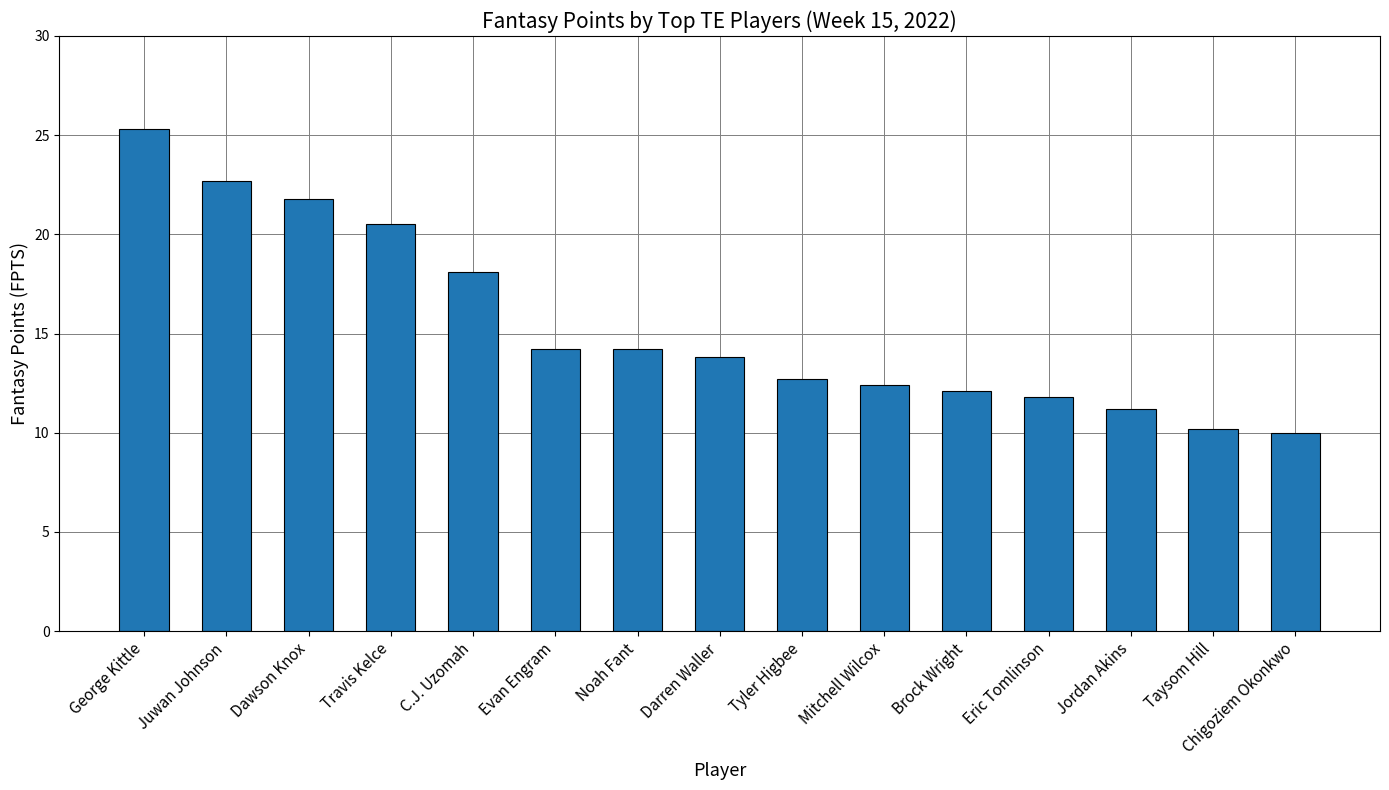

What is the ratio of the value at Dawson Knox to the value at Brock Wright?

1.8